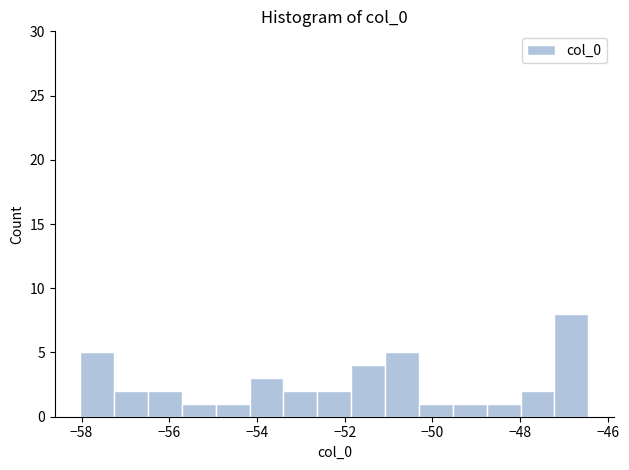

Around what value on the x-axis is the tallest bar? Give the approximate position of its centre, as read against the axis.

-46.8